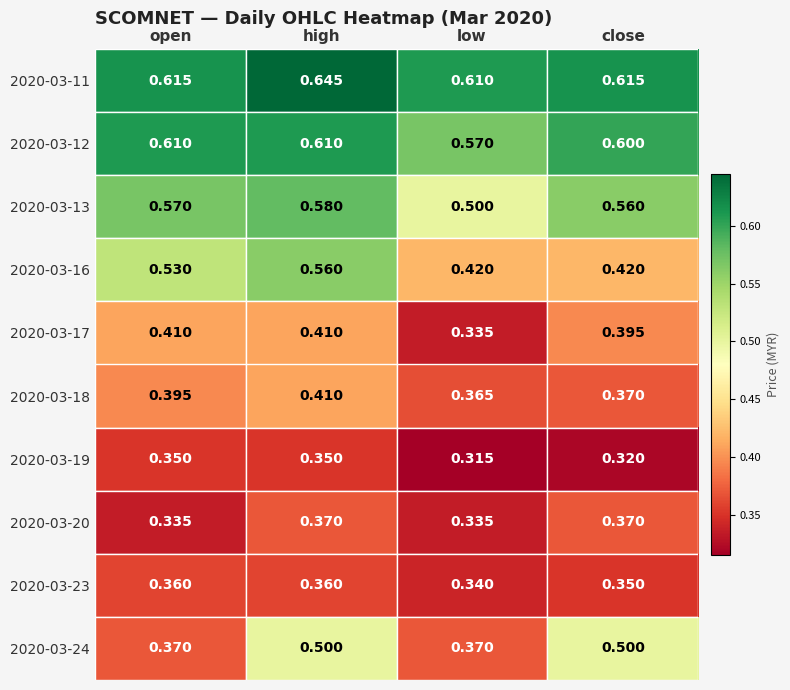

Which label corresponds to the smallest value in the chart?

low